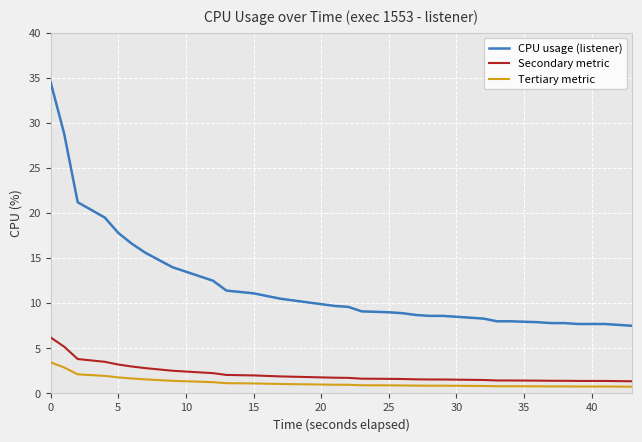

What is the minimum value shown in the chart?

0.8